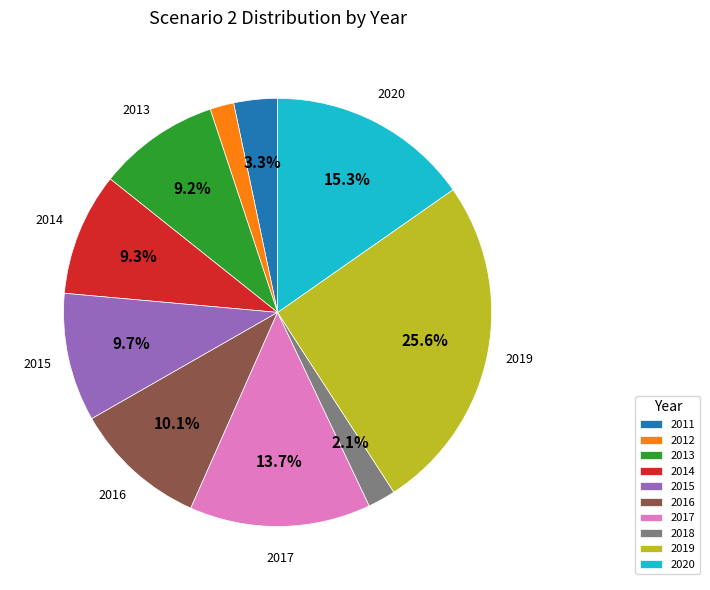

To the nearest percent, what is the combined percentage of 2019 and 2017?

39%